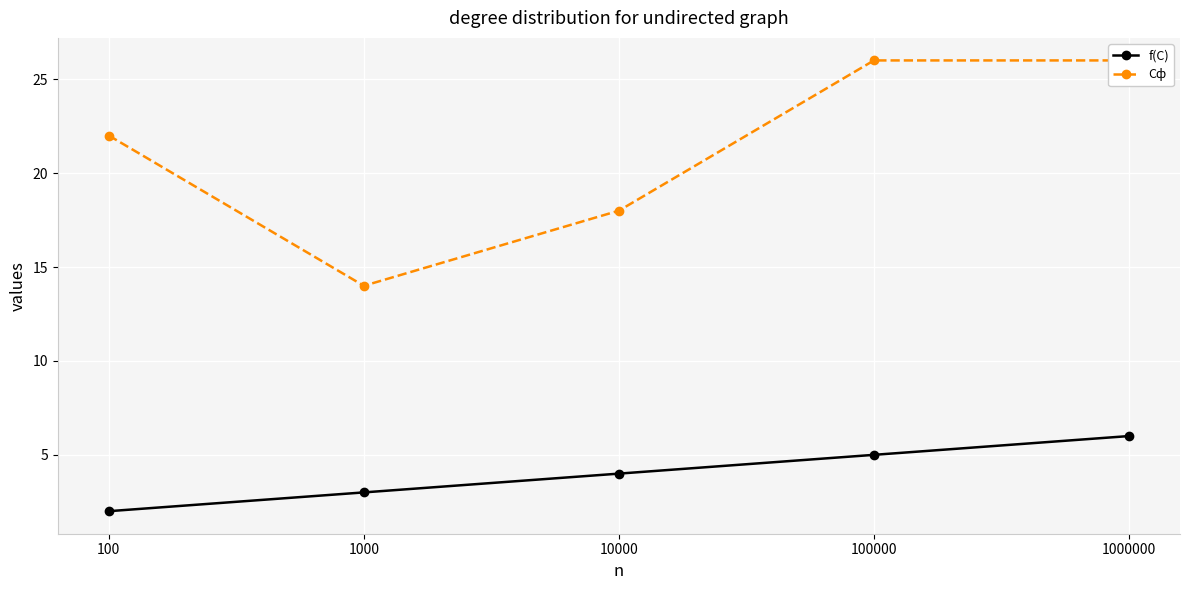

Reading left to right, what are all the values shown in this chart?

f(C): 100=2	1000=3	10000=4	100000=5	1000000=6
Cф: 100=22	1000=14	10000=18	100000=26	1000000=26